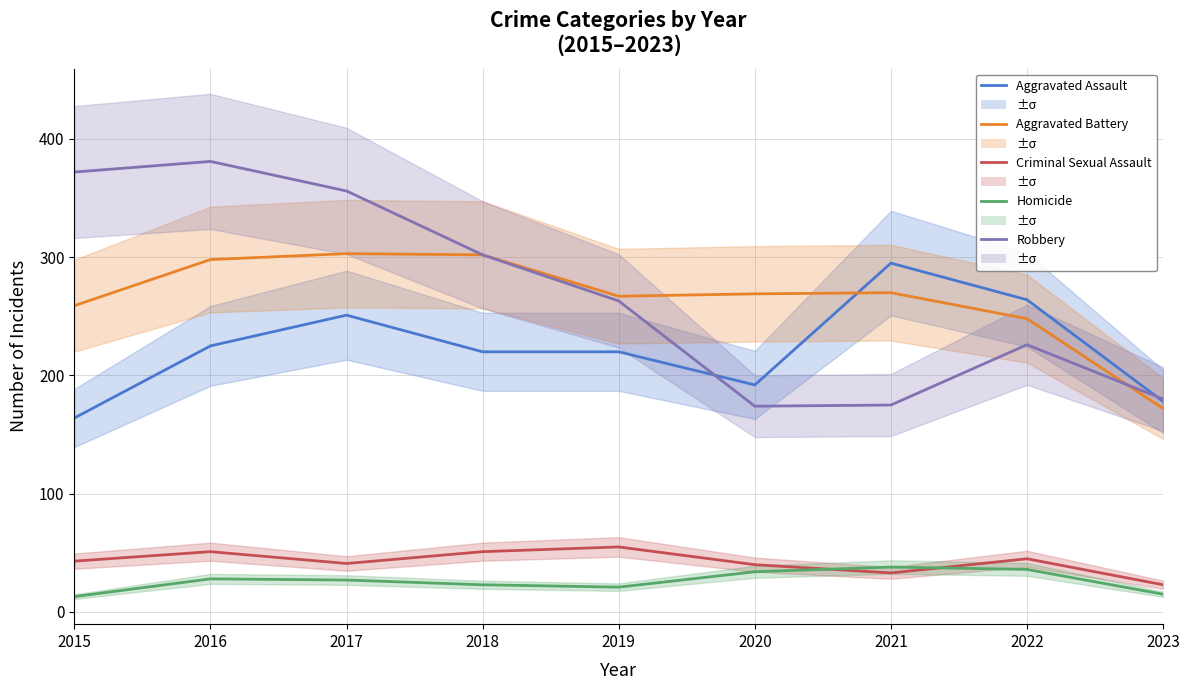

Which series has the largest total across all categories?

Robbery